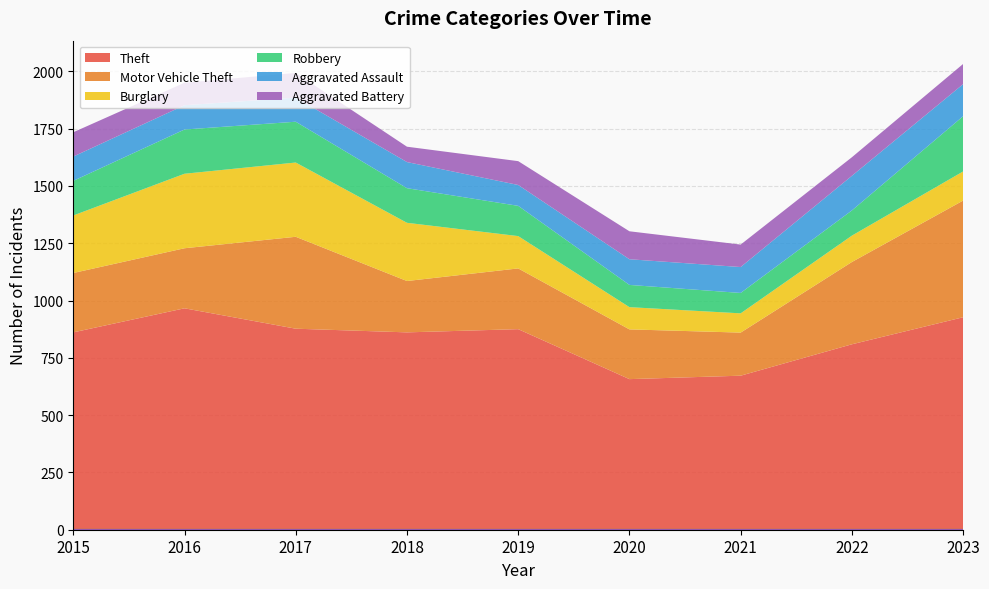

At which category does Burglary reach its first local peak?

2016